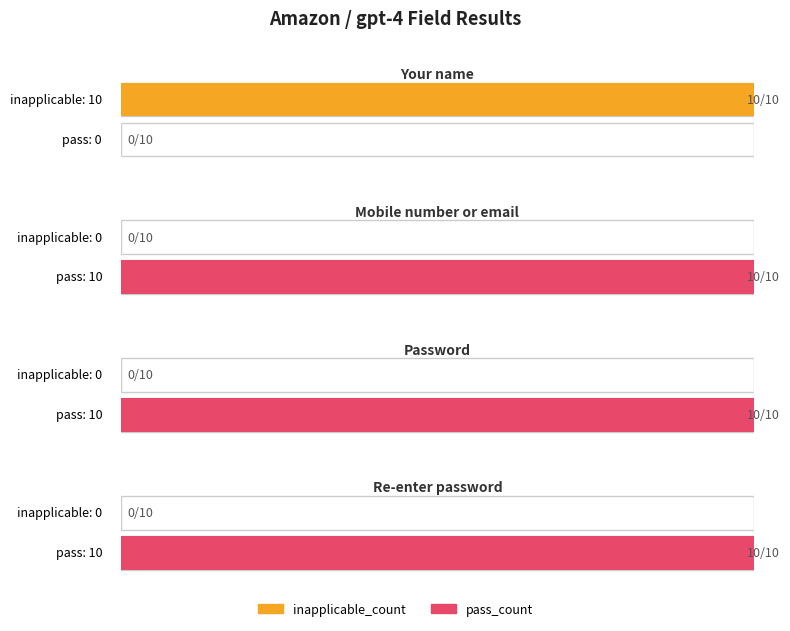

Count the number of categories in the chart.

4